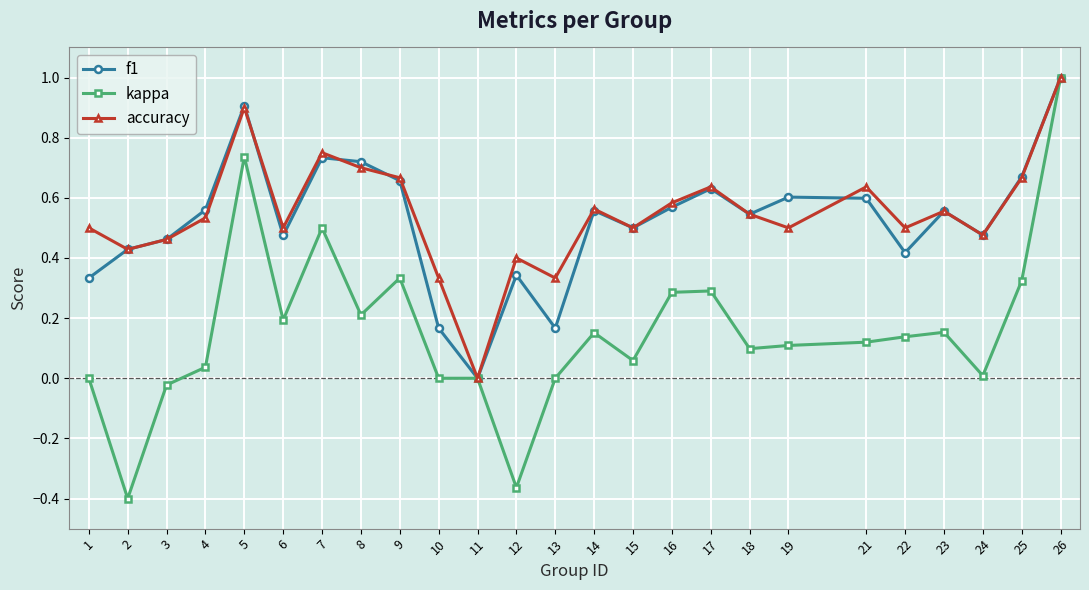

How many values in the f1 series exceed 0?

24